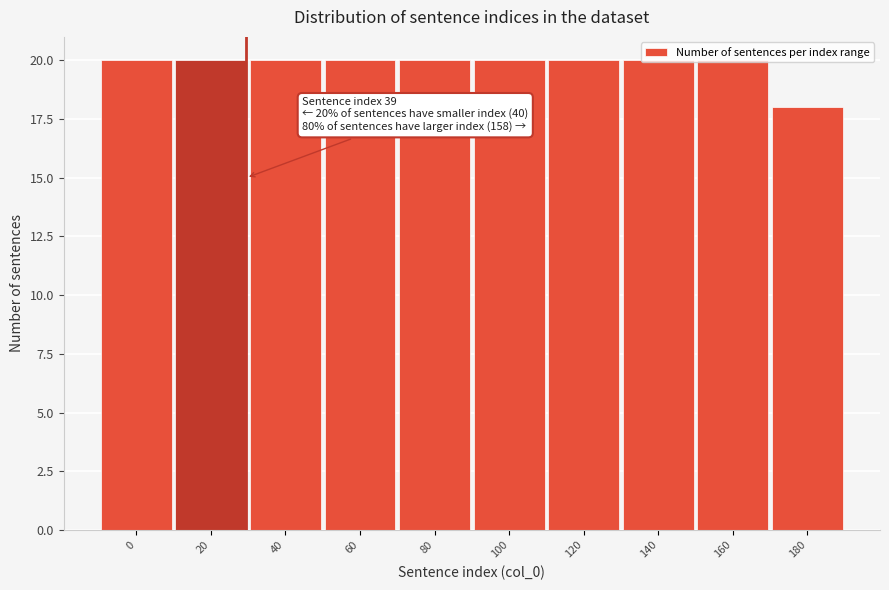

What is the sum of the values at 160 and 0?

40